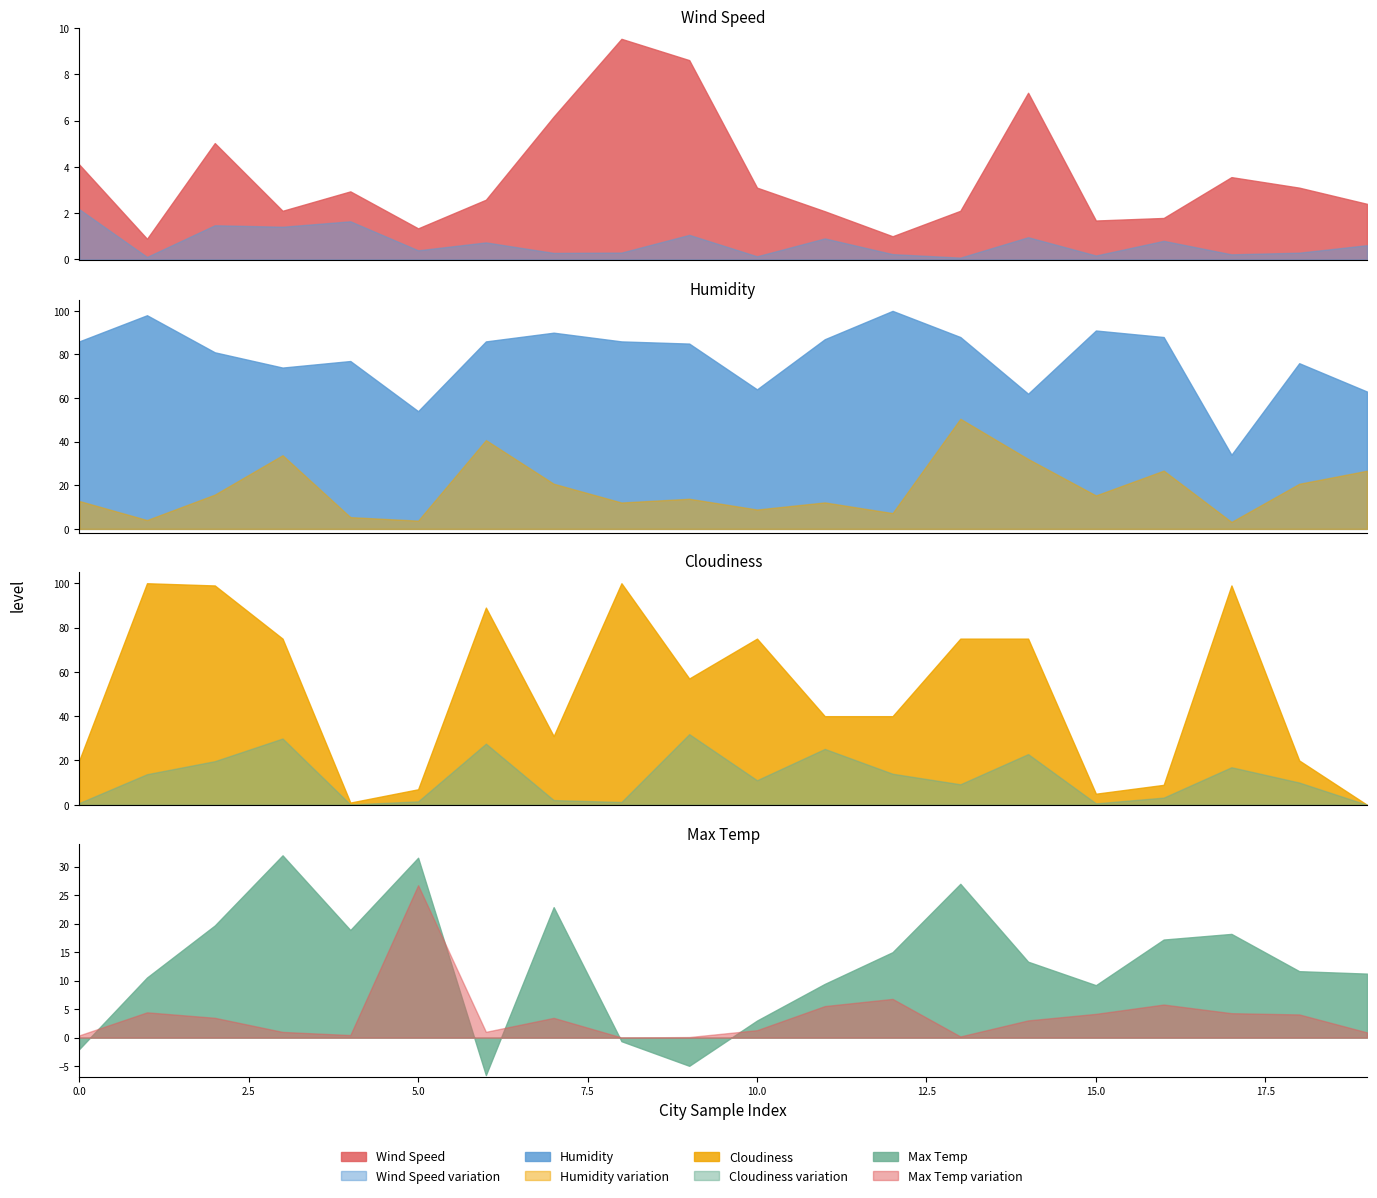

At how many categories does at least one series exceed -1?

20